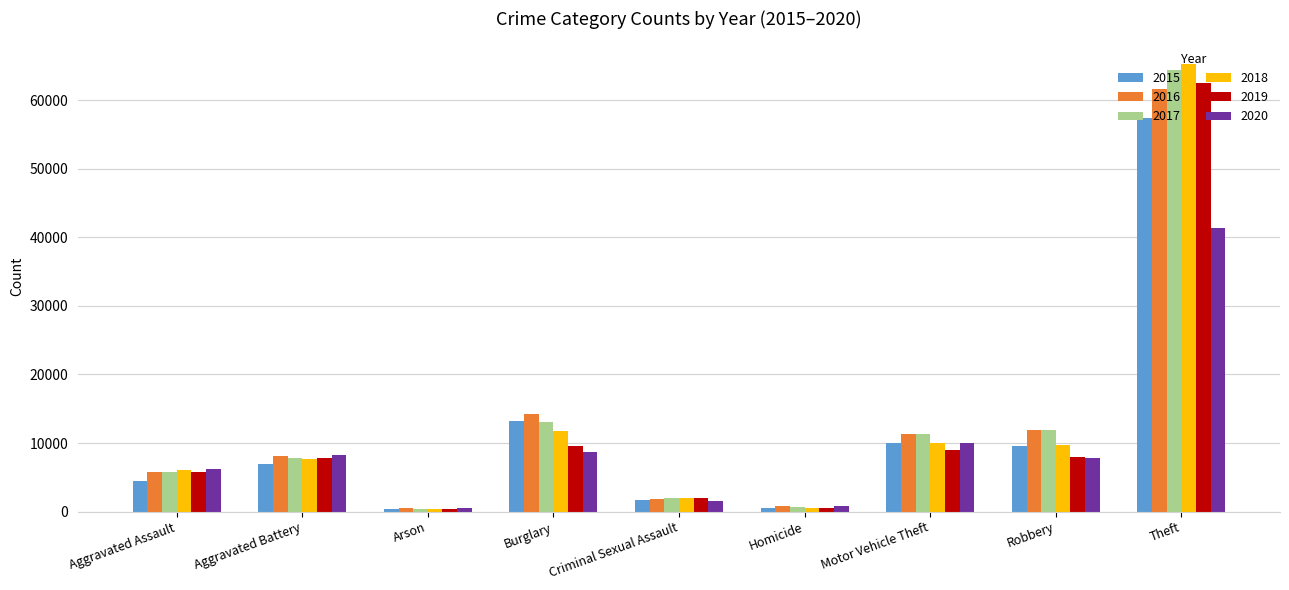

Which category has the highest value in the 2016 series?

Theft